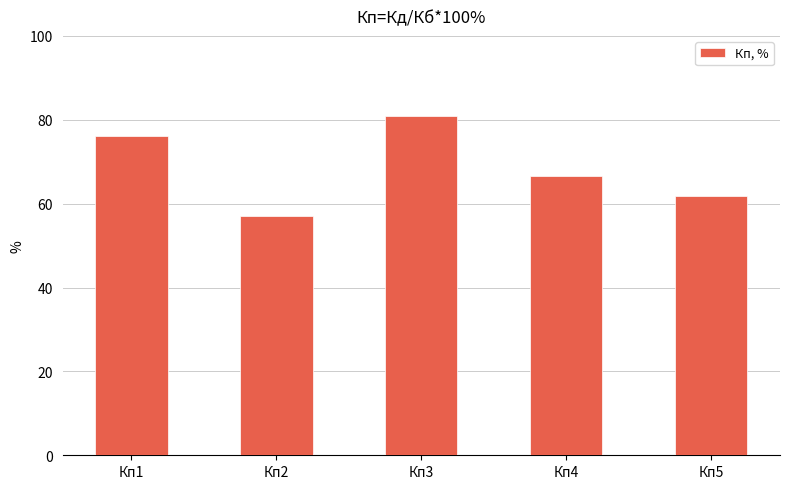

The chart shows a value of 76.2 at Кп1. True or false?

True